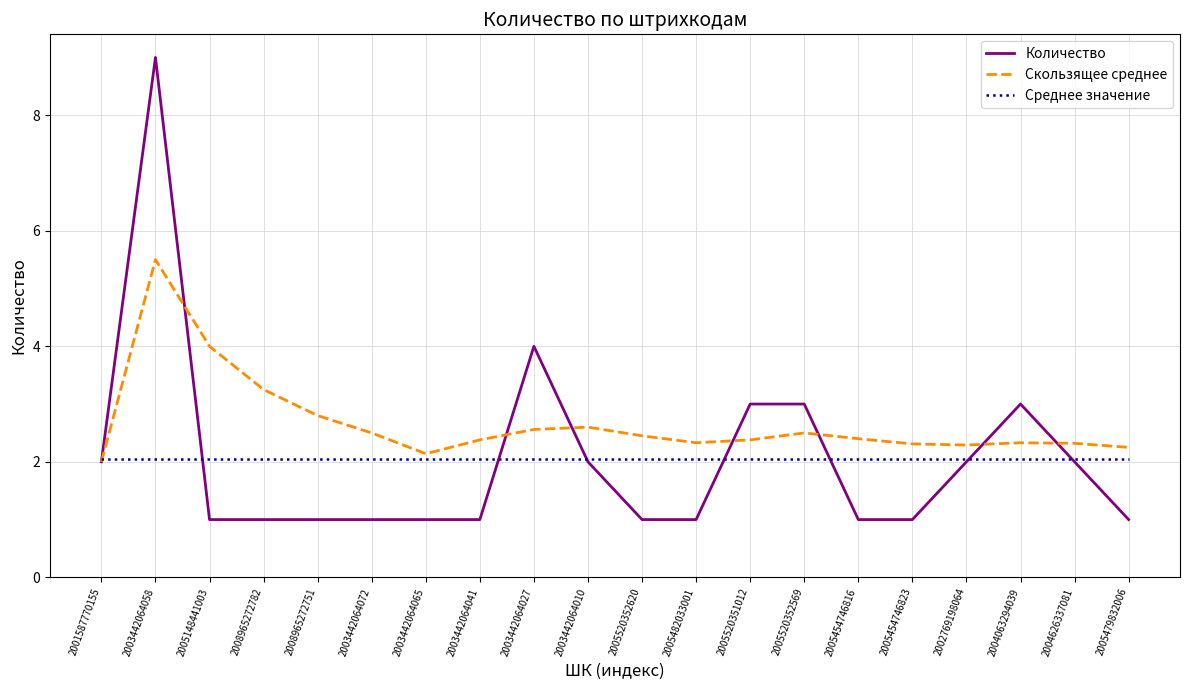

Which series has the largest range (max minus min)?

Количество